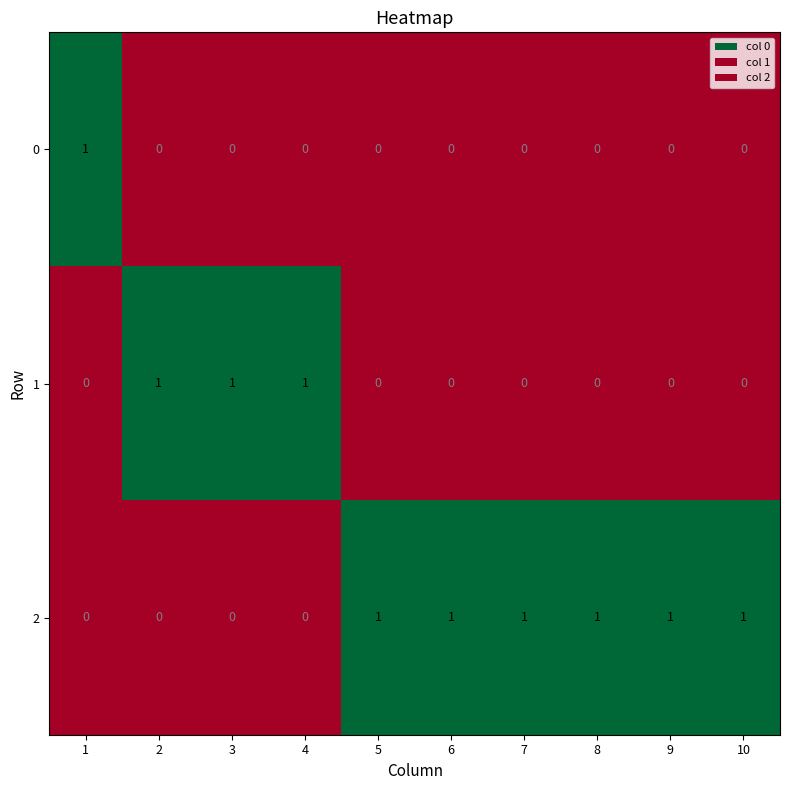

Count the 1 values in the range 0 to 1.

10